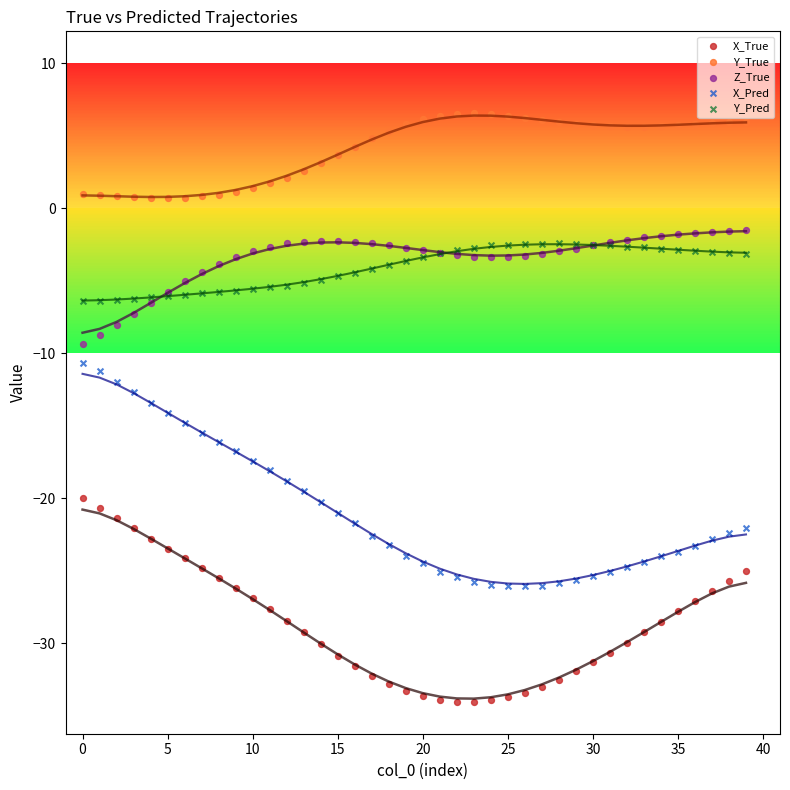

Which series has the widest spread of Y values?

X_Pred